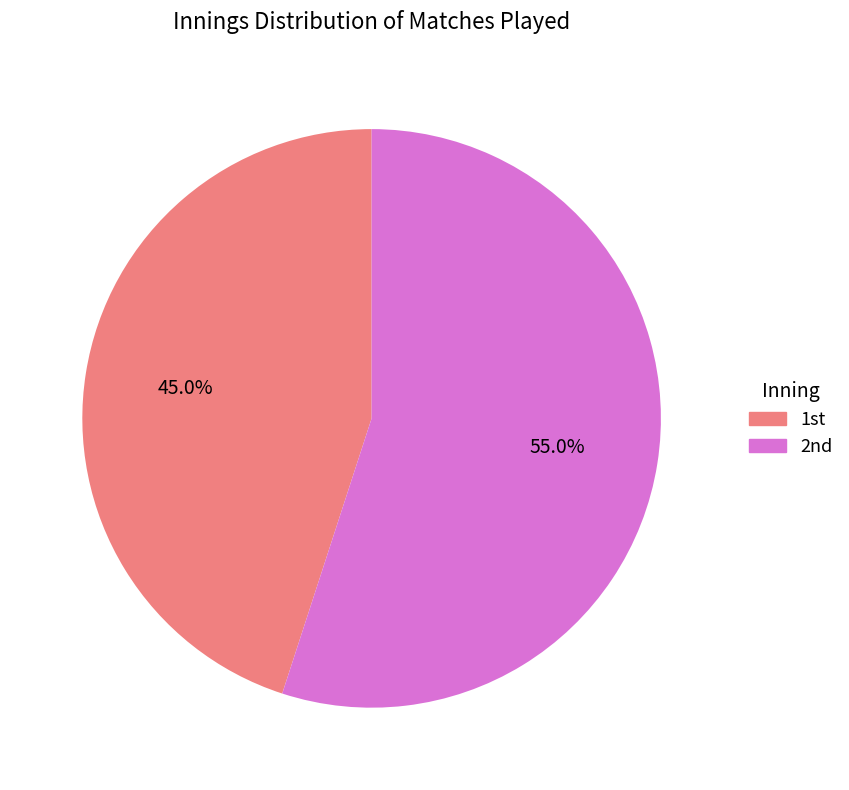

Which category accounts for the majority?

2nd